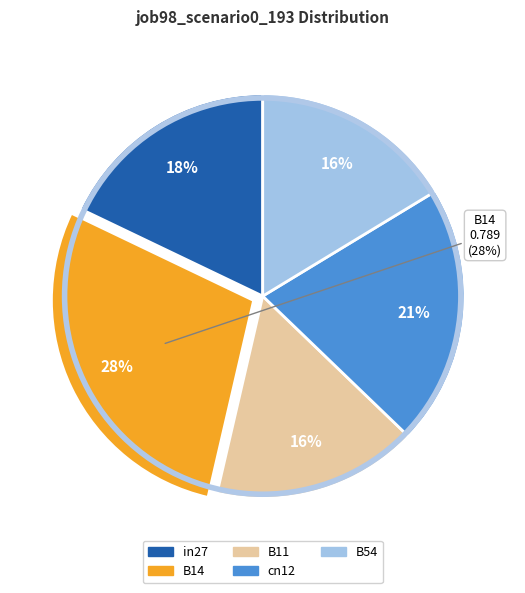

What is the smallest slice in the pie chart?

B54